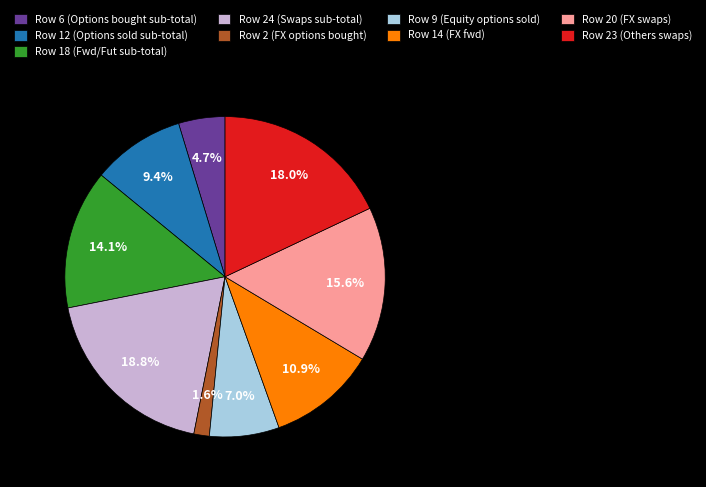

Which slice is the smallest?

Row 2 (FX options bought)